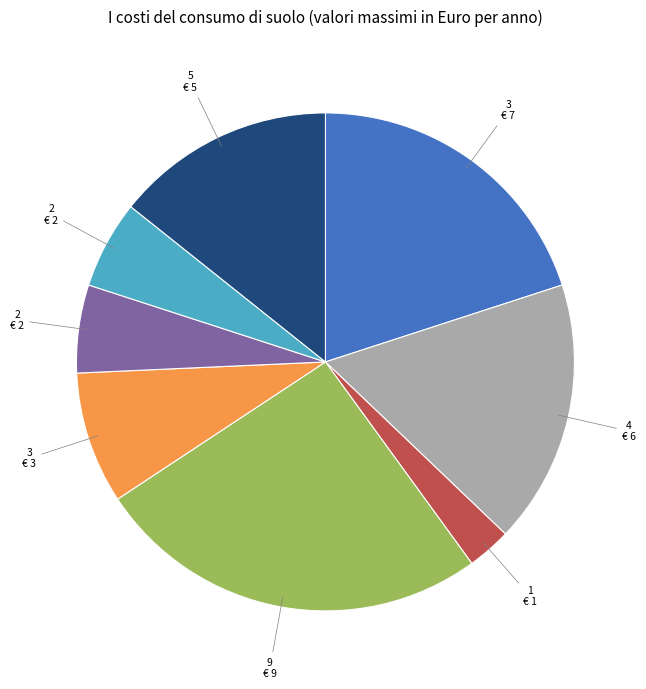

Is there any slice that represents more than half of the pie?

No